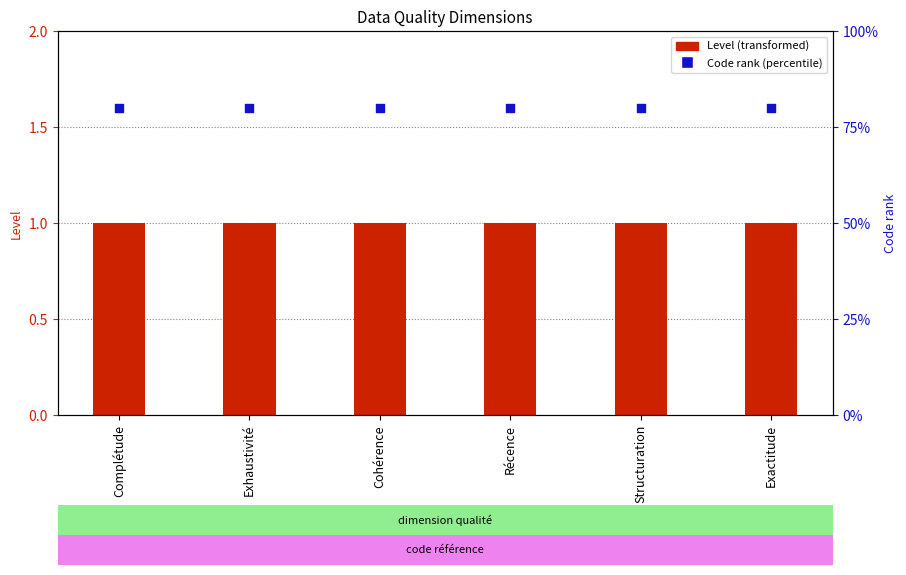

At which category is the sum across all series the highest?

Complétude